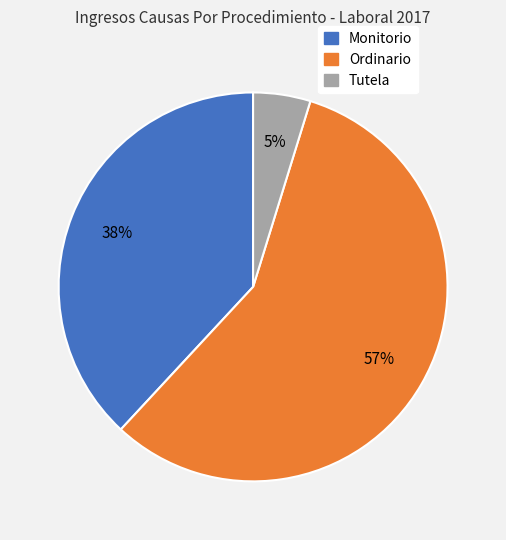

Count the number of slices in the pie.

3